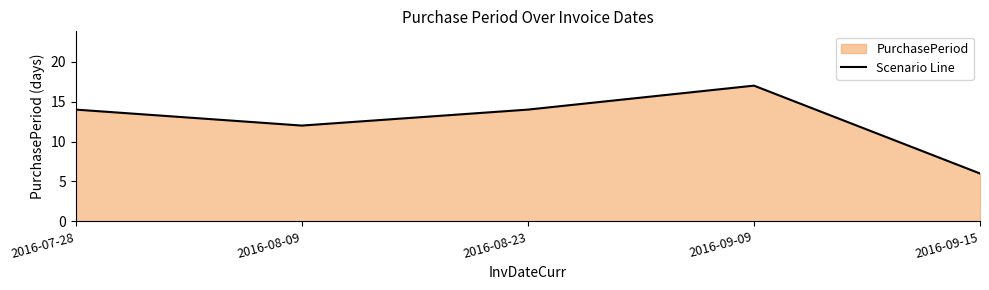

Is it true that the value at 2016-09-15 is 6?

True